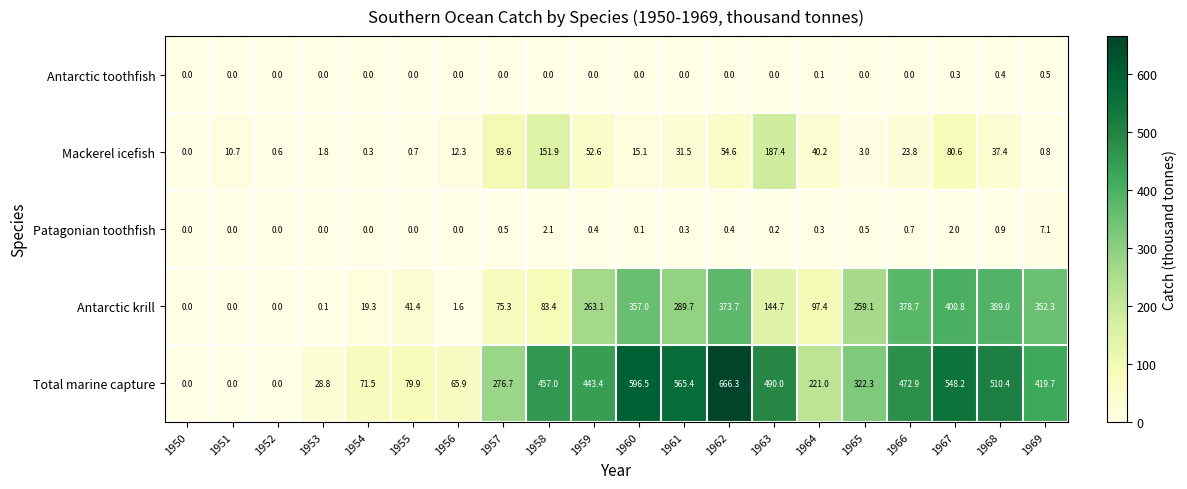

What is the difference between the maximum and second lowest values in the Mackerel icefish series?

187.1